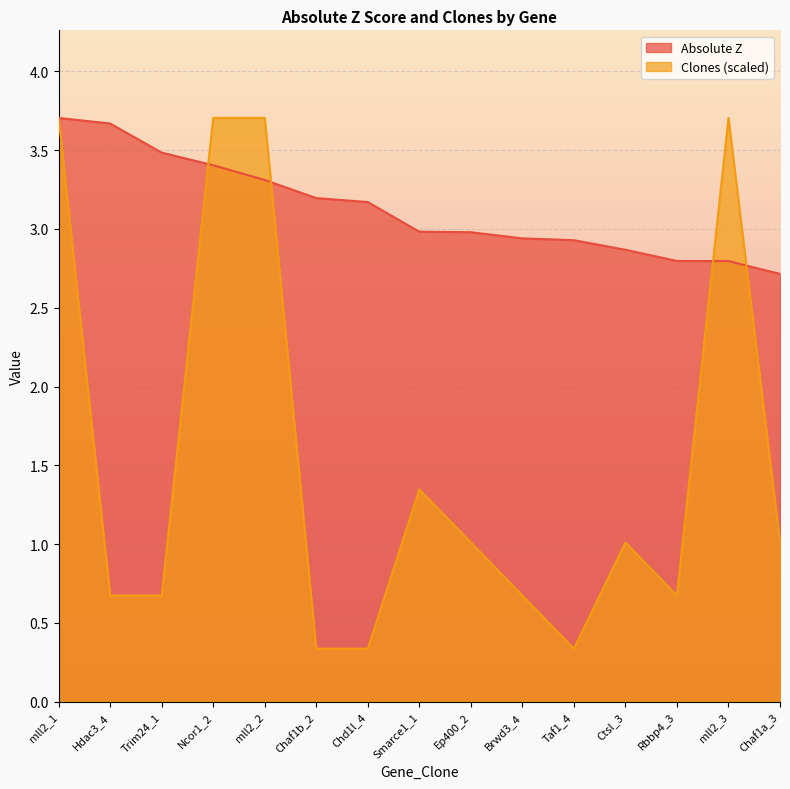

Rank the series at Rbbp4_3 from lowest to highest value.

Clones (scaled), Absolute Z